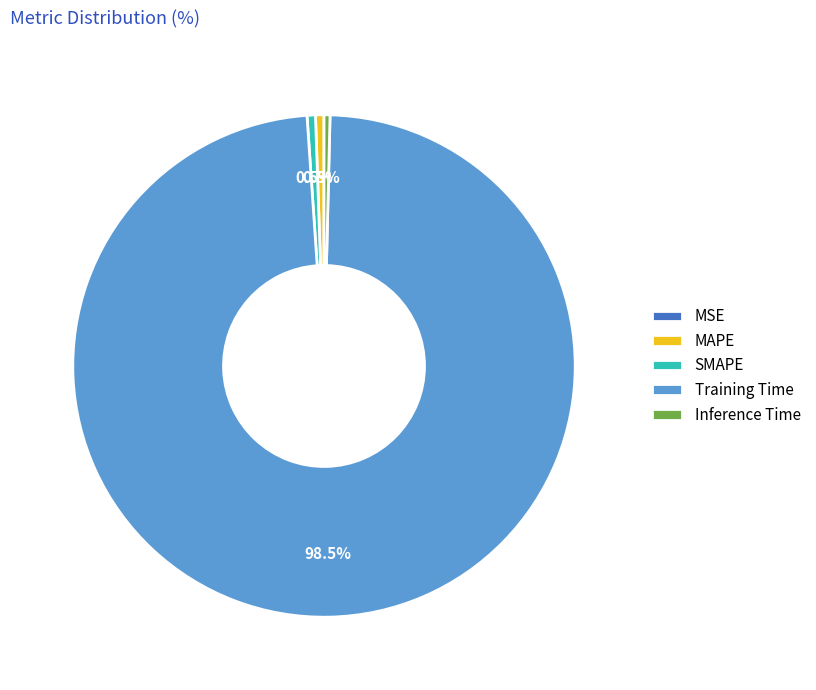

Which slice is the largest?

Training Time